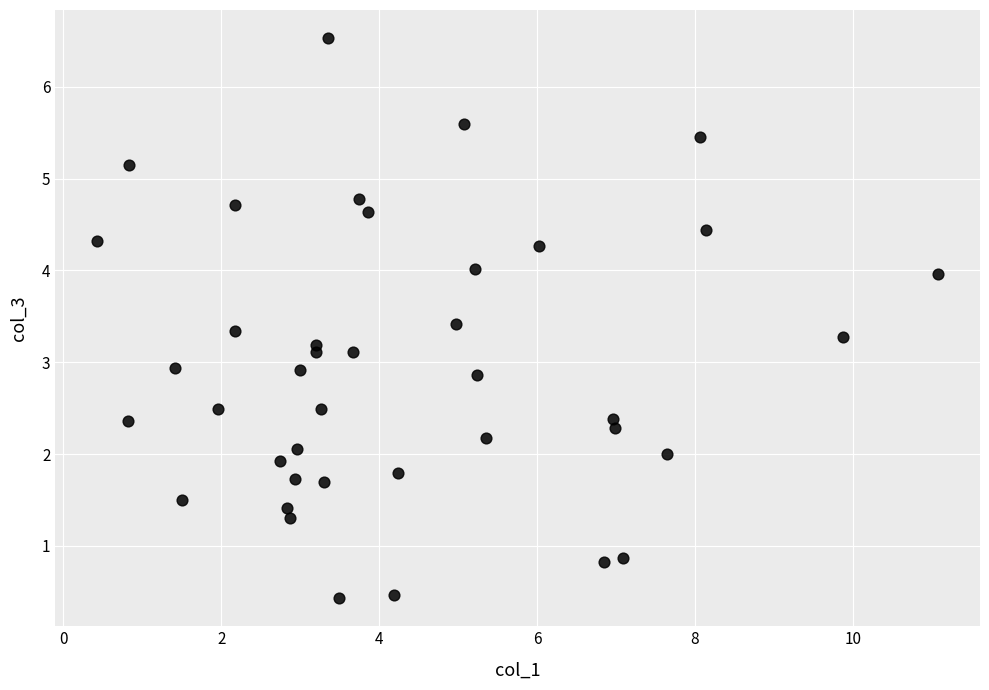

What is the range of Y values (max minus min)?

6.1